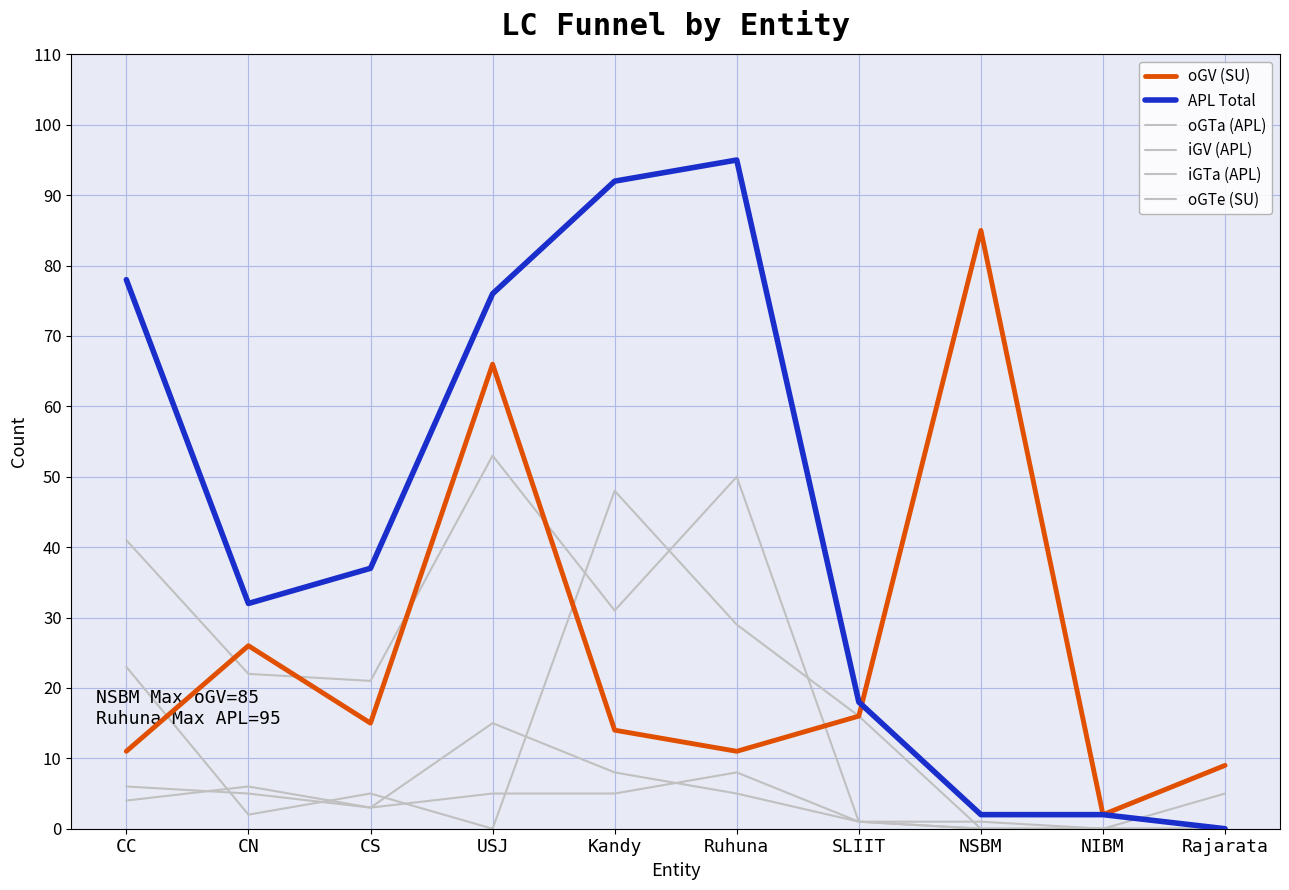

What is the difference between the maximum and minimum values in the oGTe (SU) series?

8